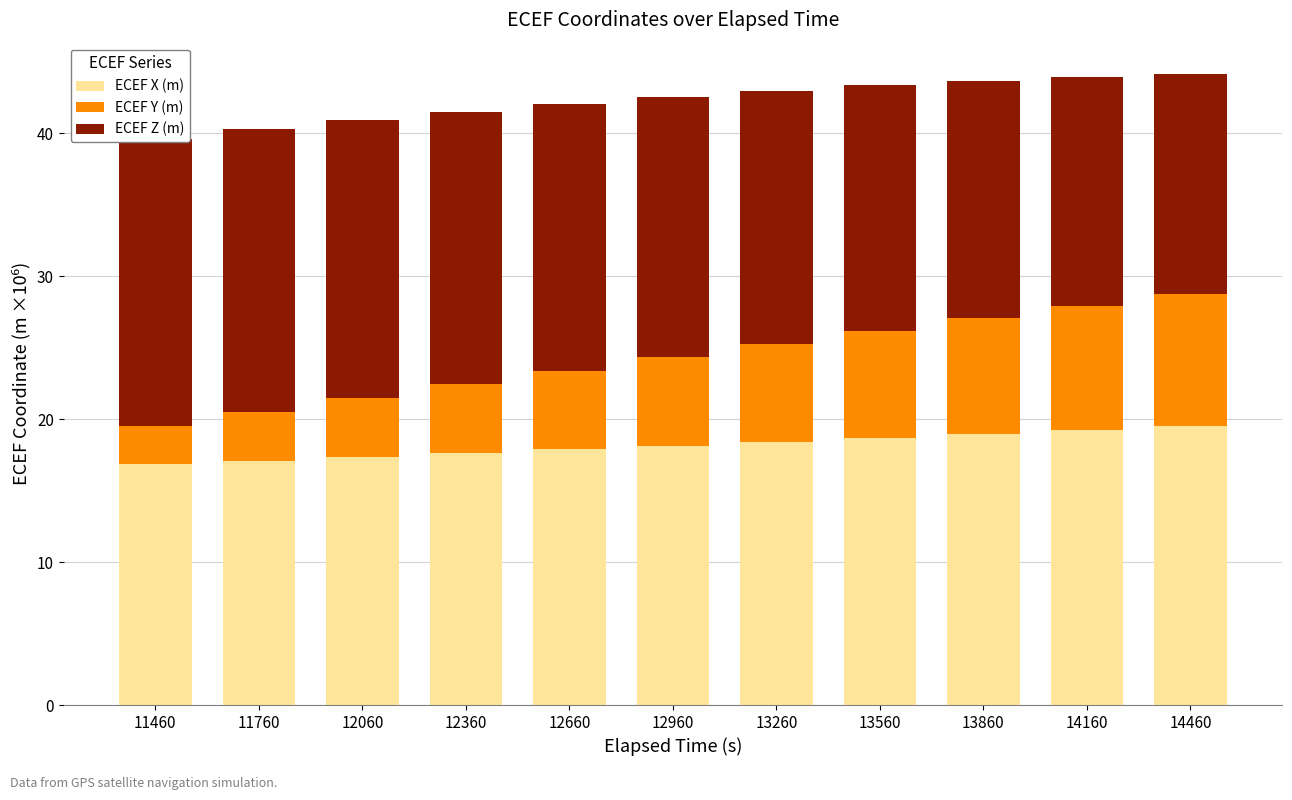

Which series changed the most between 12360 and 14460?

ECEF Y (m)